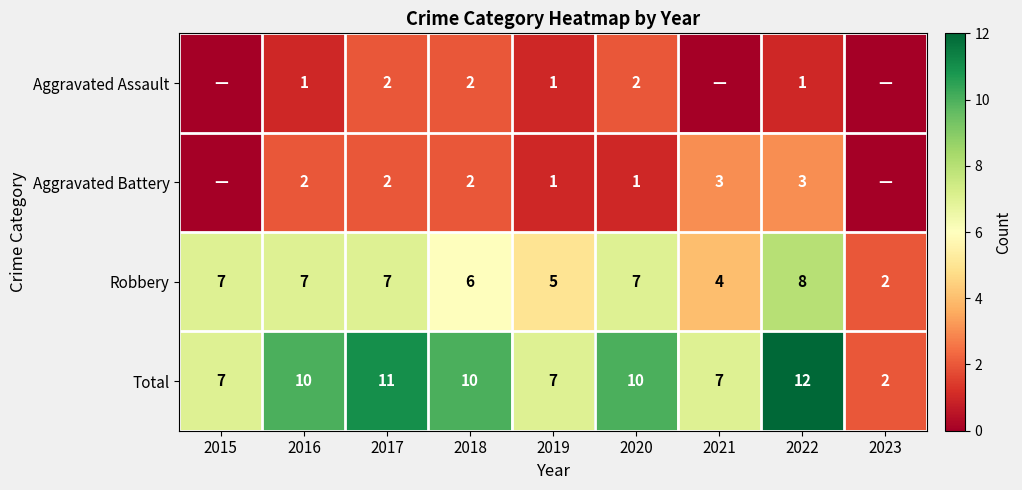

Is it true that Total equals 10 at 2018?

True